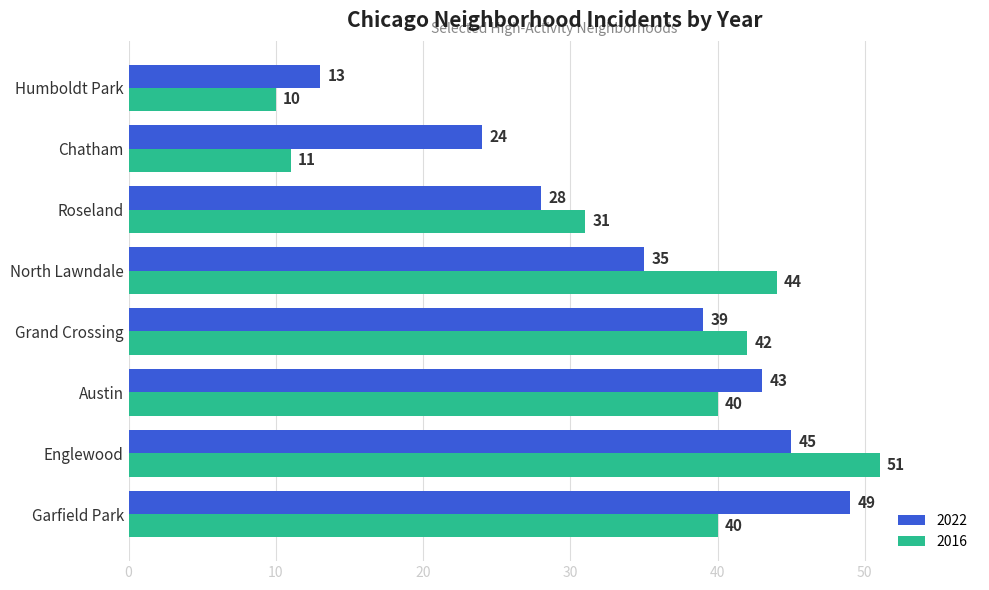

What are all the series names shown in the legend?

2022, 2016